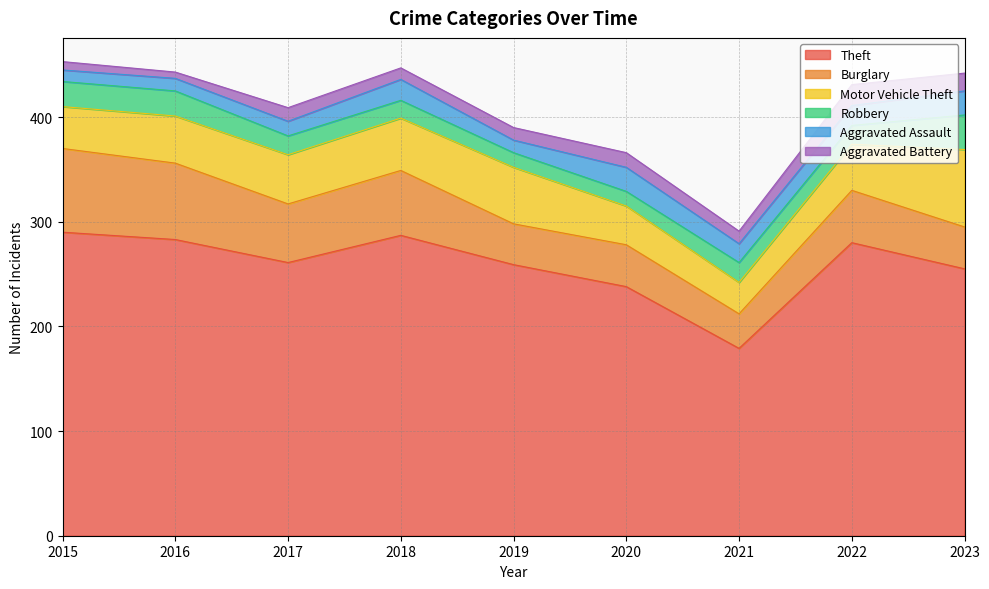

The Robbery series shows 17 at 2018. True or false?

True